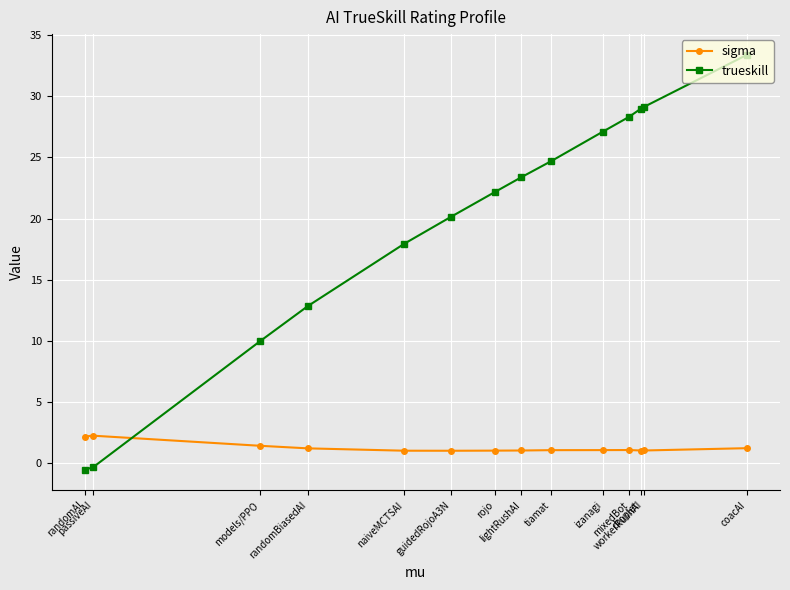

What is the label of the 9th point from the right?

guidedRojoA3N